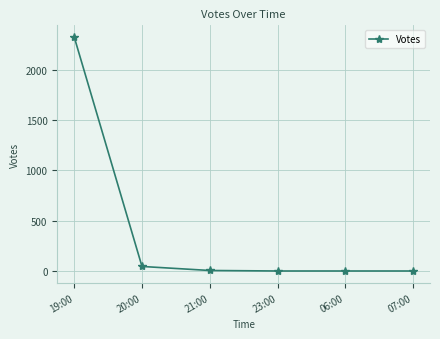

True or false: there are more than 2 points higher than both neighbors.

False